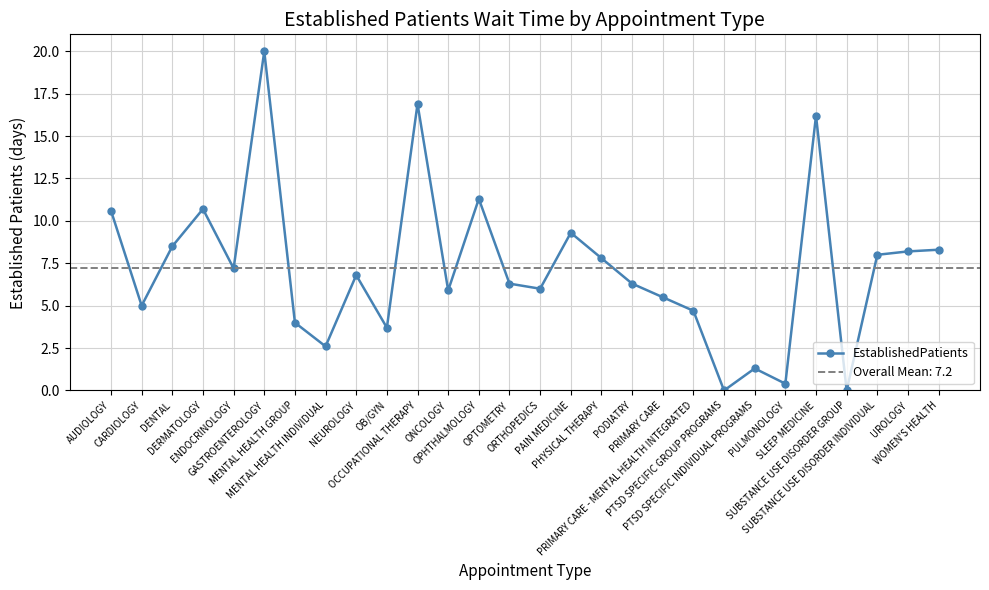

At which label does the data first exceed 6?

AUDIOLOGY